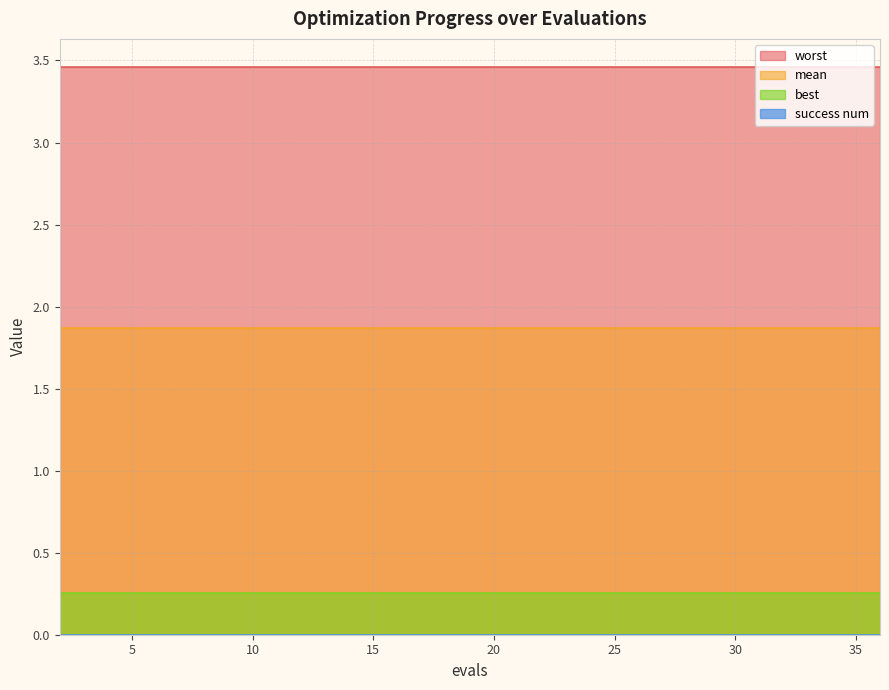

True or false: mean and worst intersect in this chart.

False